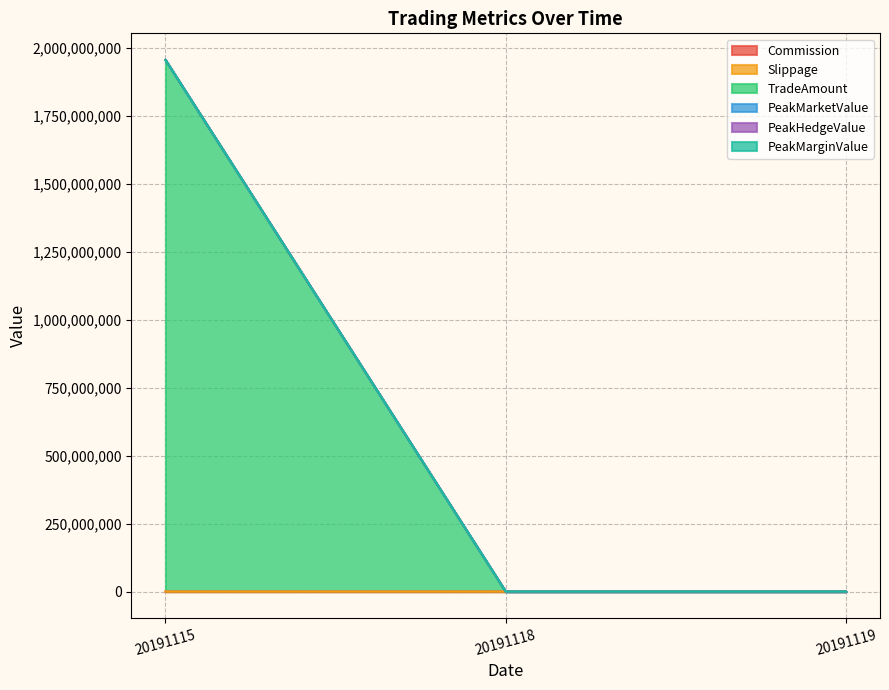

At how many categories does at least one series exceed 1094905479?

1